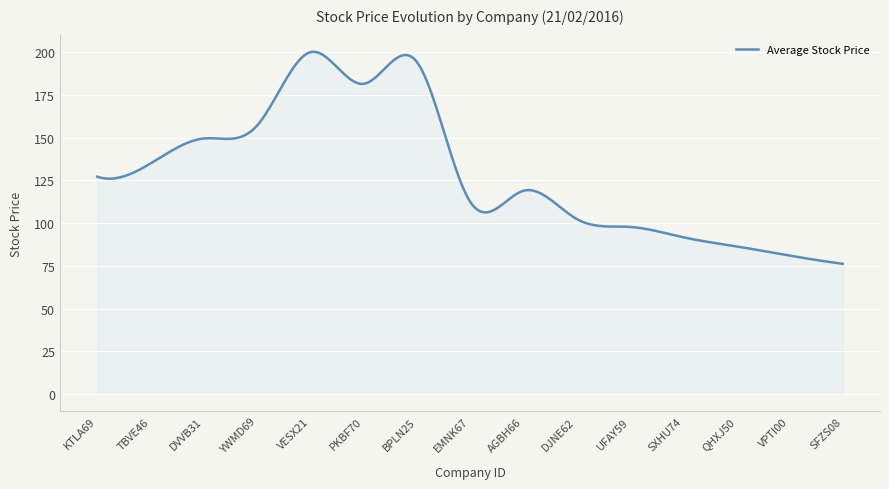

What is the greatest value displayed?

200.2